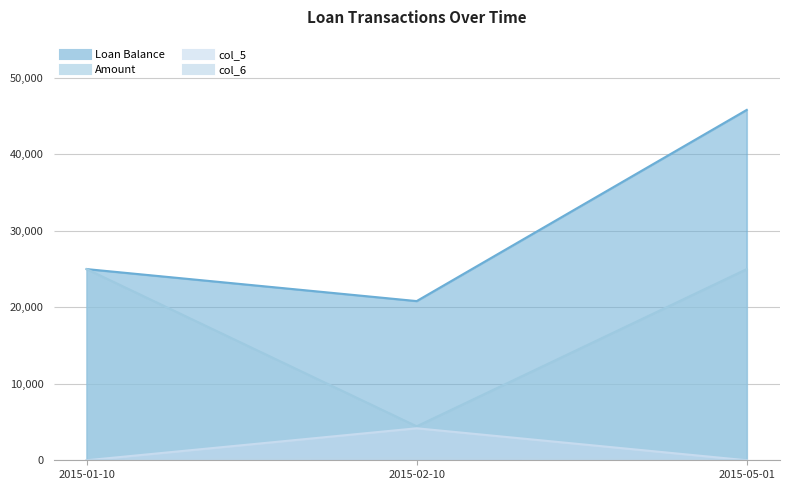

What is the highest value of the col_5 series?

4183.8